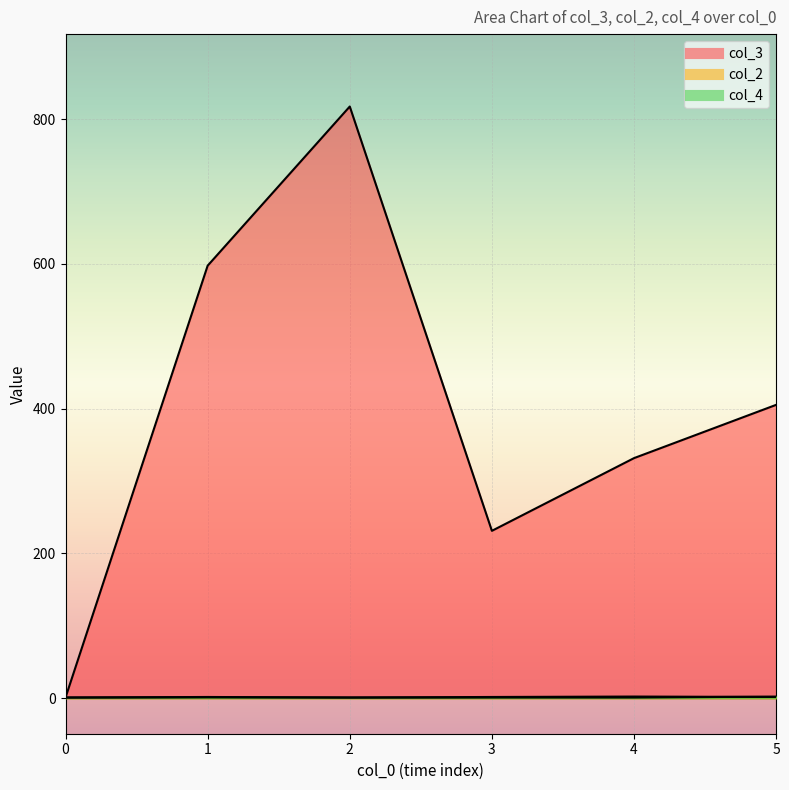

True or false: col_4 and col_3 intersect in this chart.

False